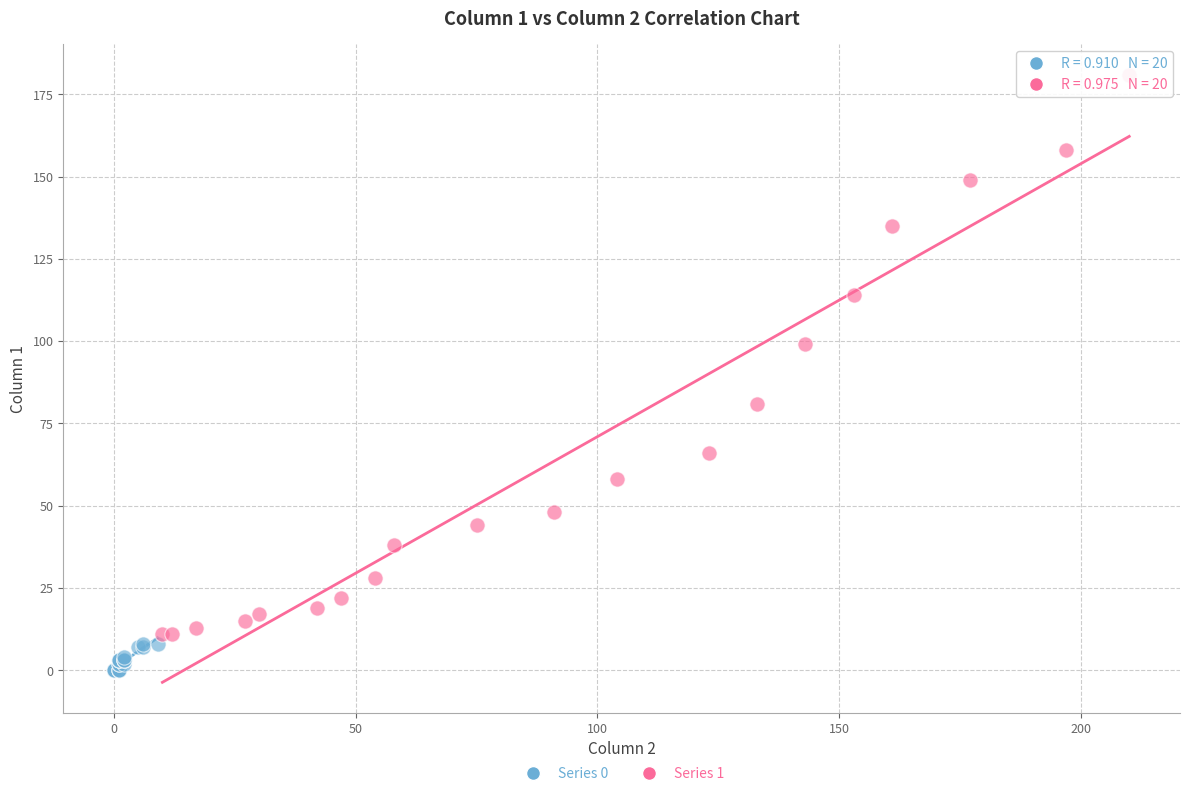

Which series has the largest Y range (max minus min)?

Series 1